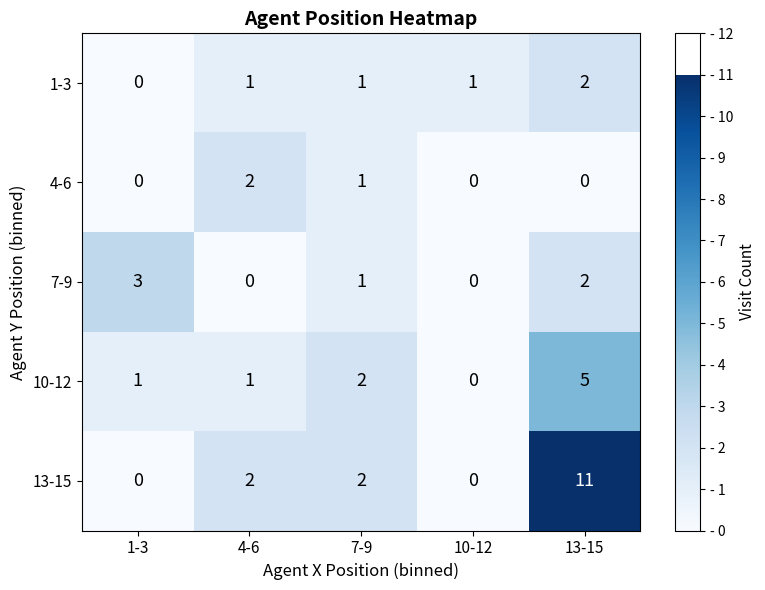

What is the sum of the 7-9 values at 7-9 and 13-15?

3